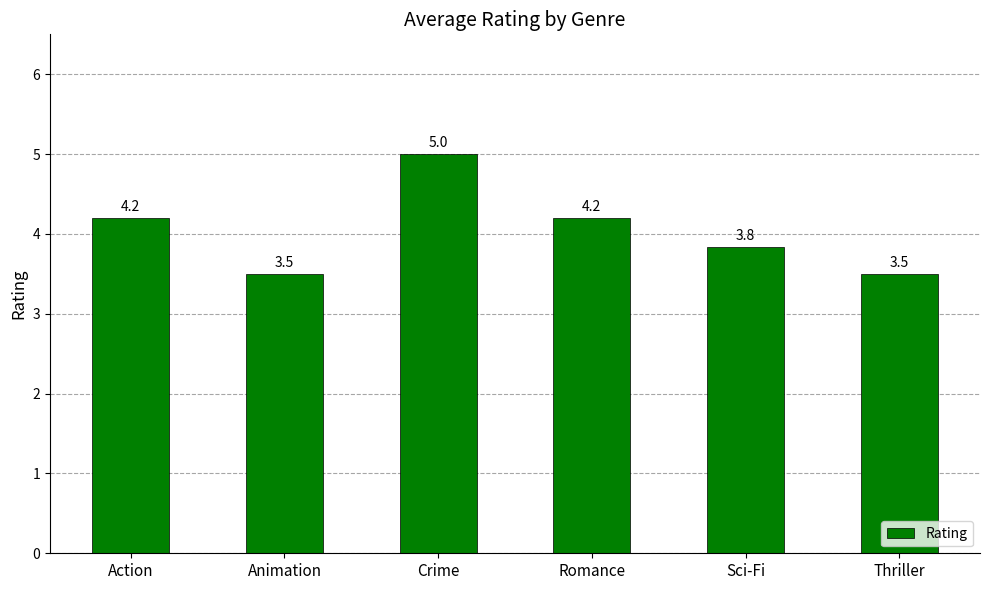

What is the greatest value displayed?

5.0